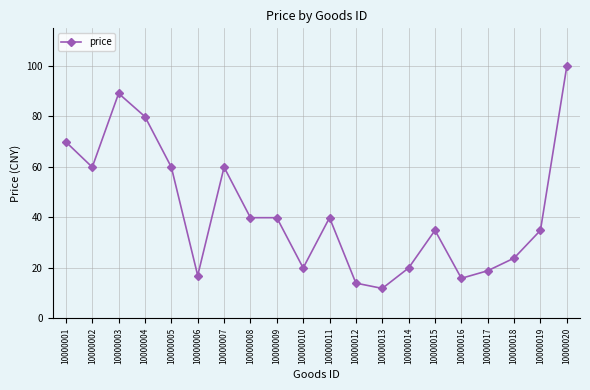

How many lines are shown in the chart?

1